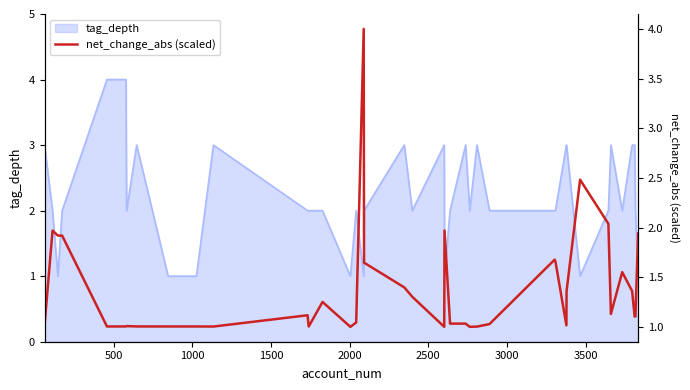

How many interior local peaks (higher than both neighbors) does the data have?

9